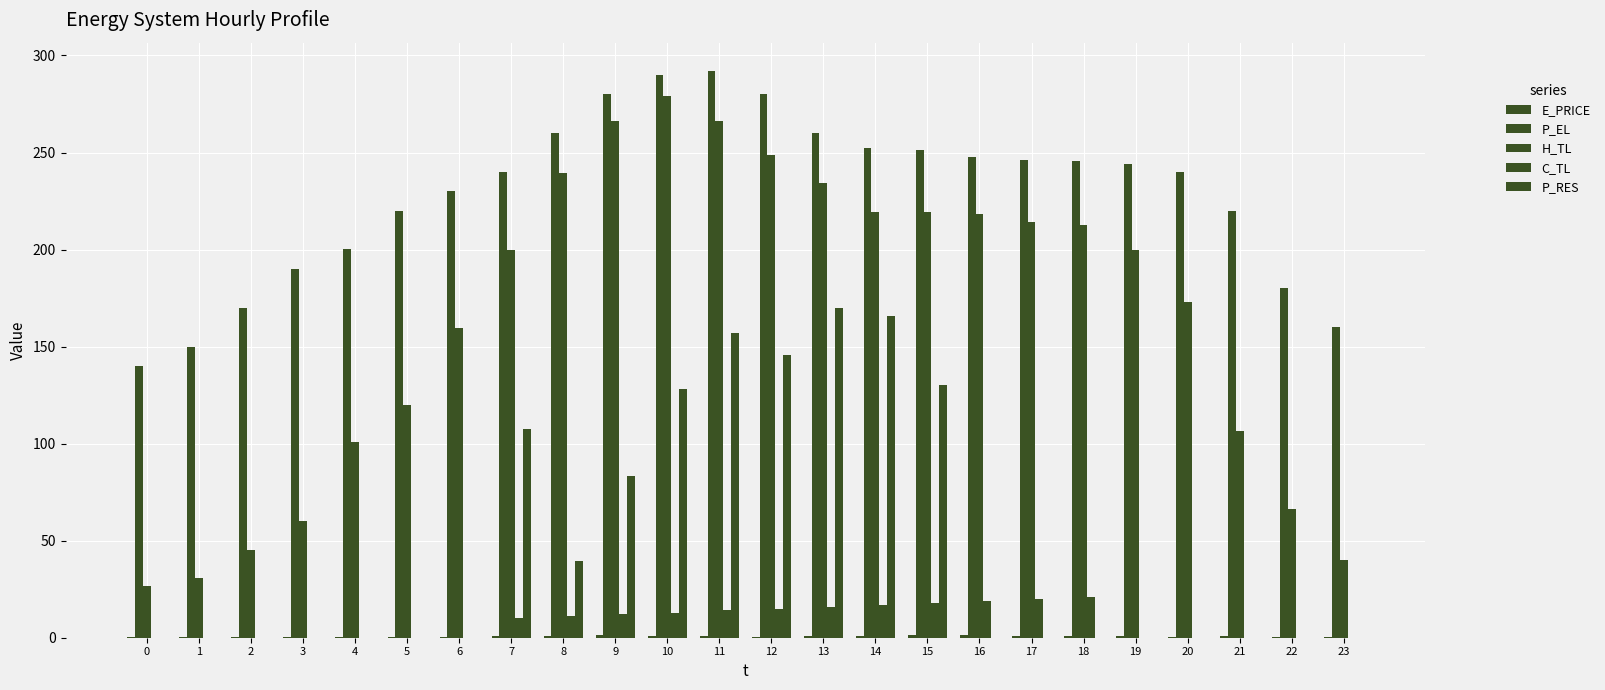

Count the number of categories in the chart.

24